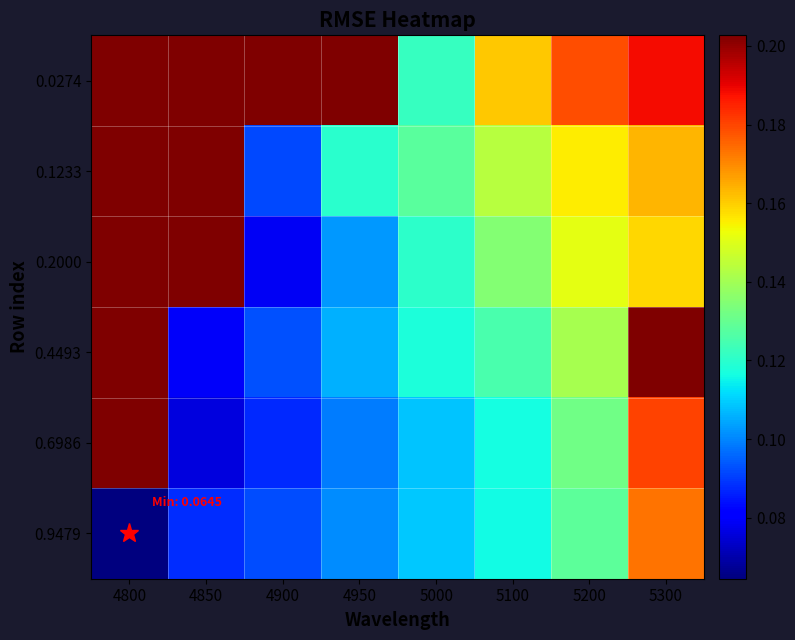

Between 4900 and 4950, which is larger?

4900